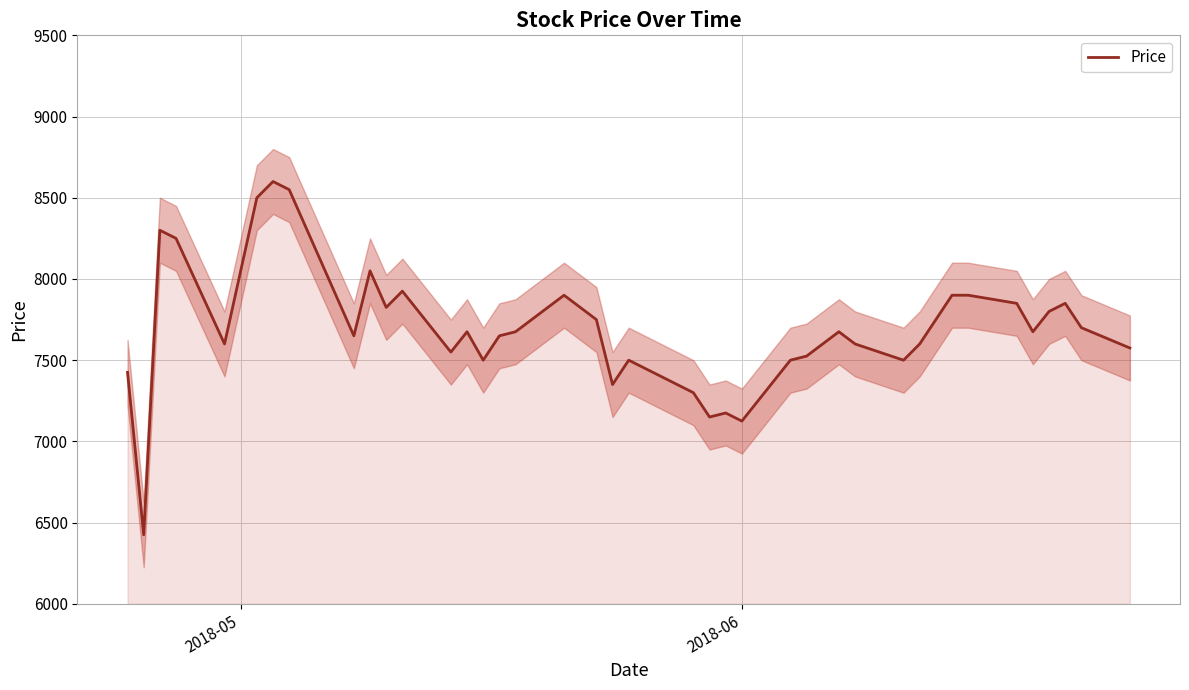

What is the lowest value of the Price series?

6425